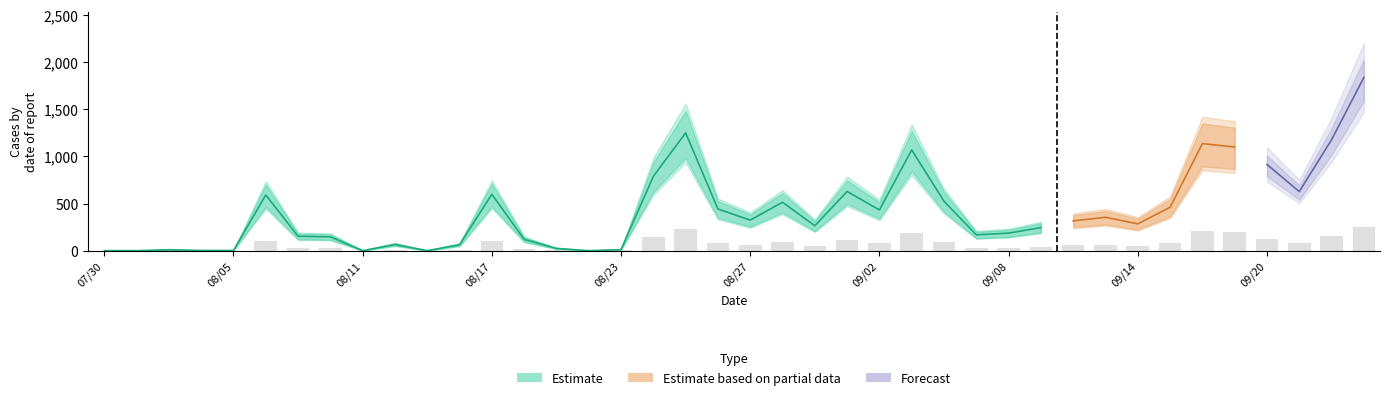

How many positive values are there?

35